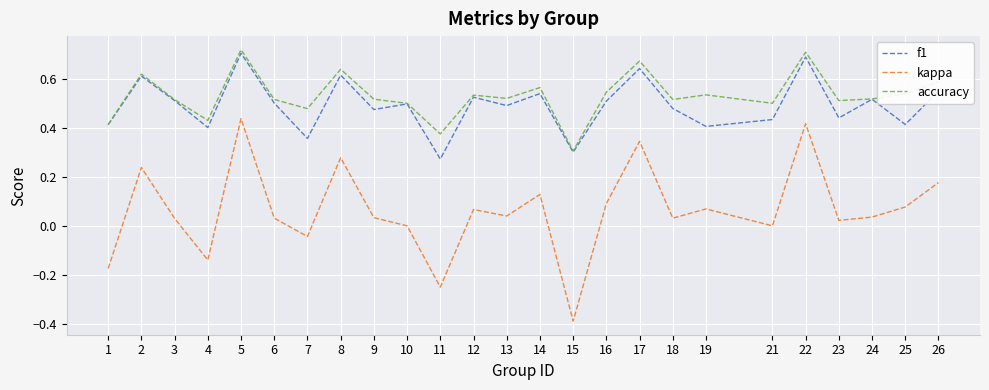

Where is the first local maximum for accuracy?

2